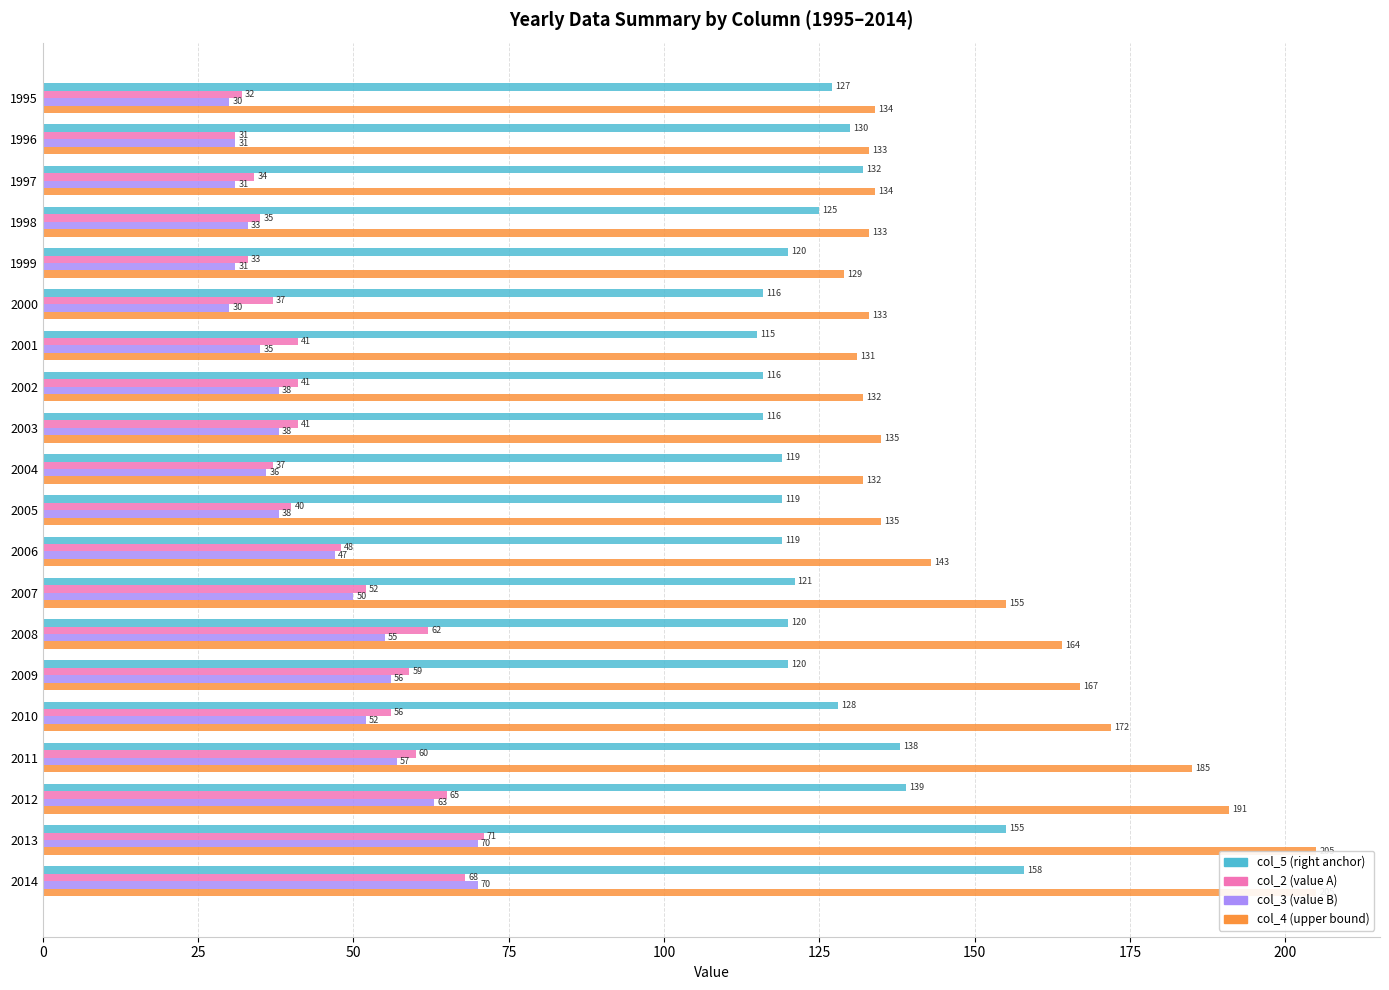

Is it true that col_3 (value B) equals 70 at 2014?

True